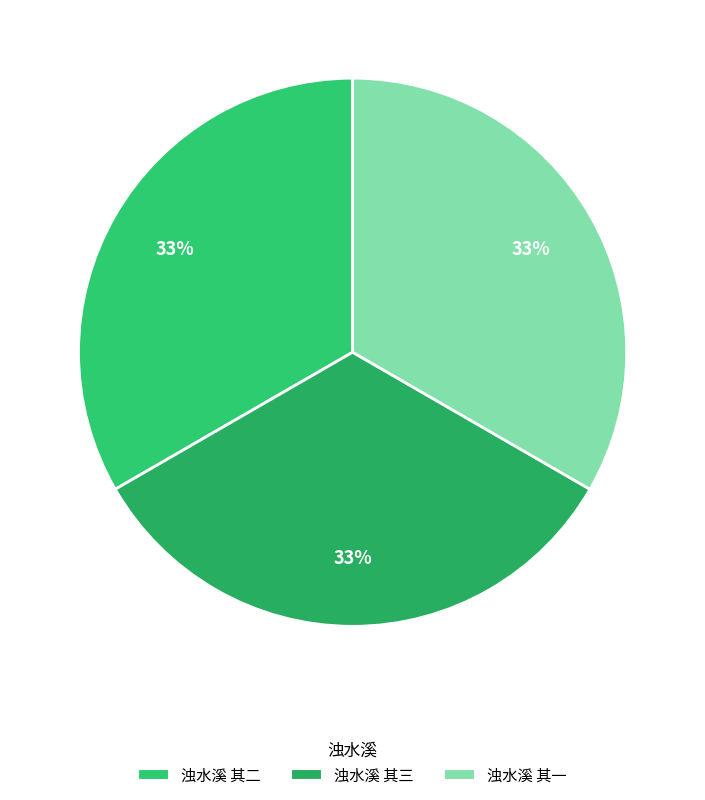

The 浊水溪 其三 slice represents 33% of the pie. True or false?

True